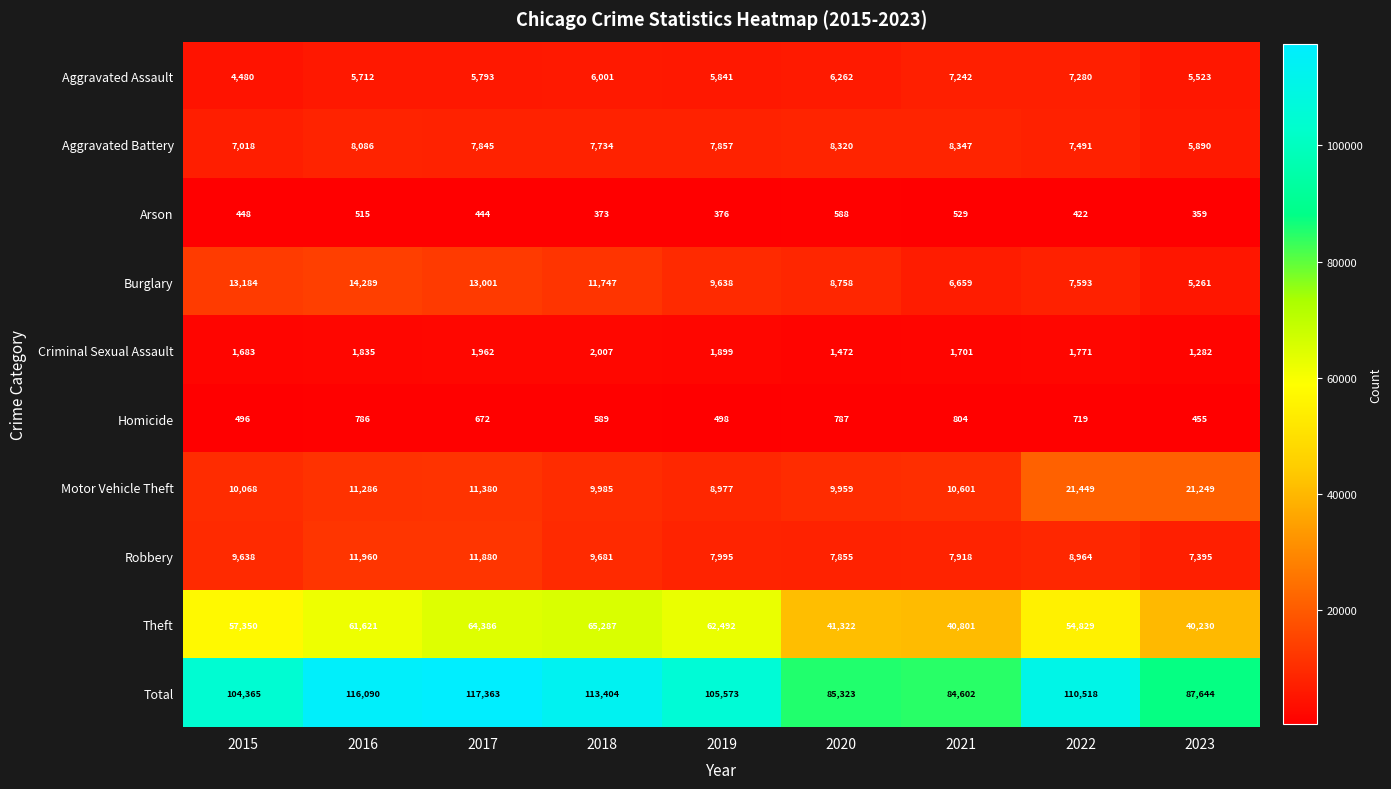

At which label does Arson first exceed 444?

2015